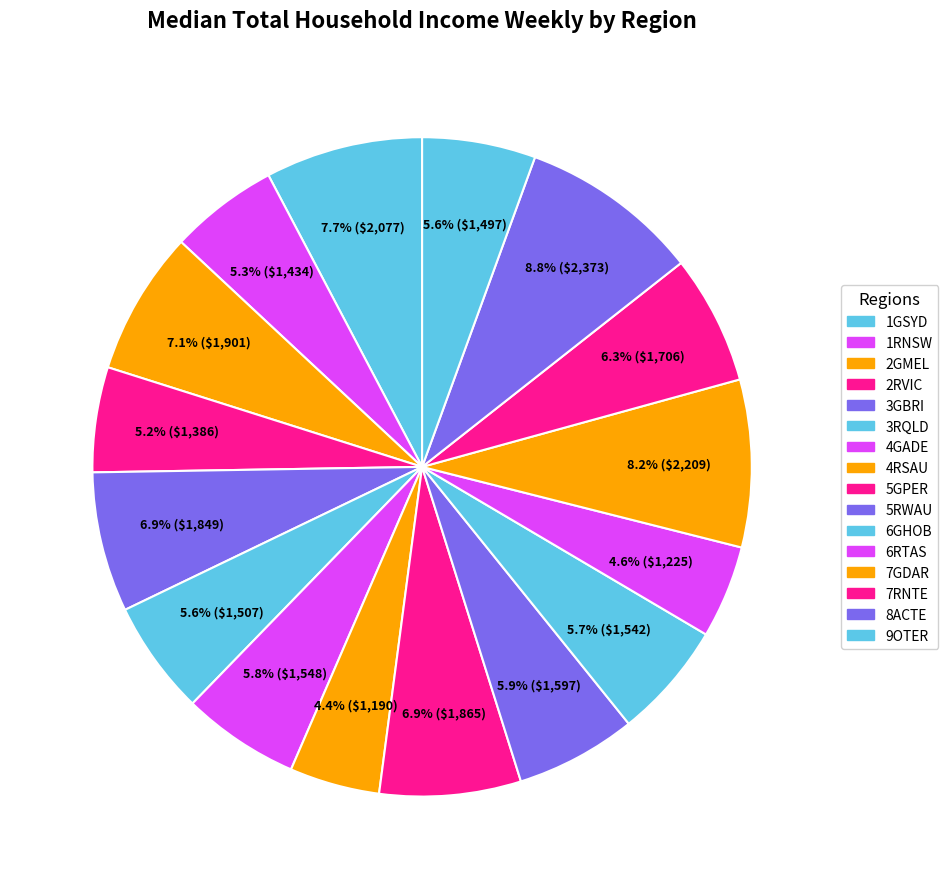

How many segments does this pie chart have?

16